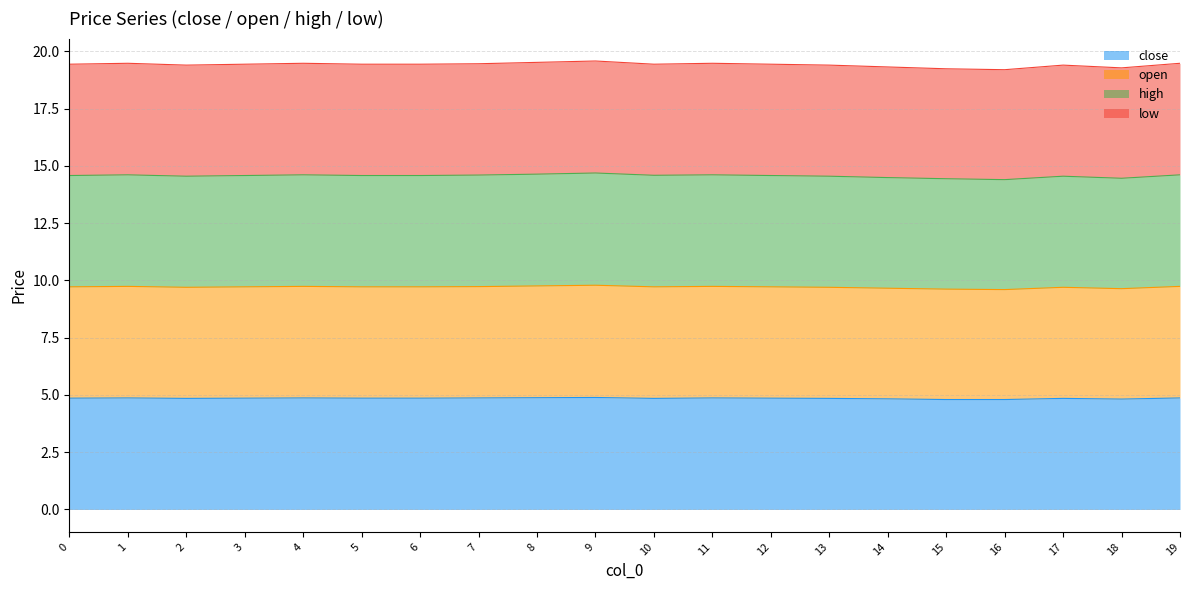

Is it true that close equals 4.9 at 7?

True